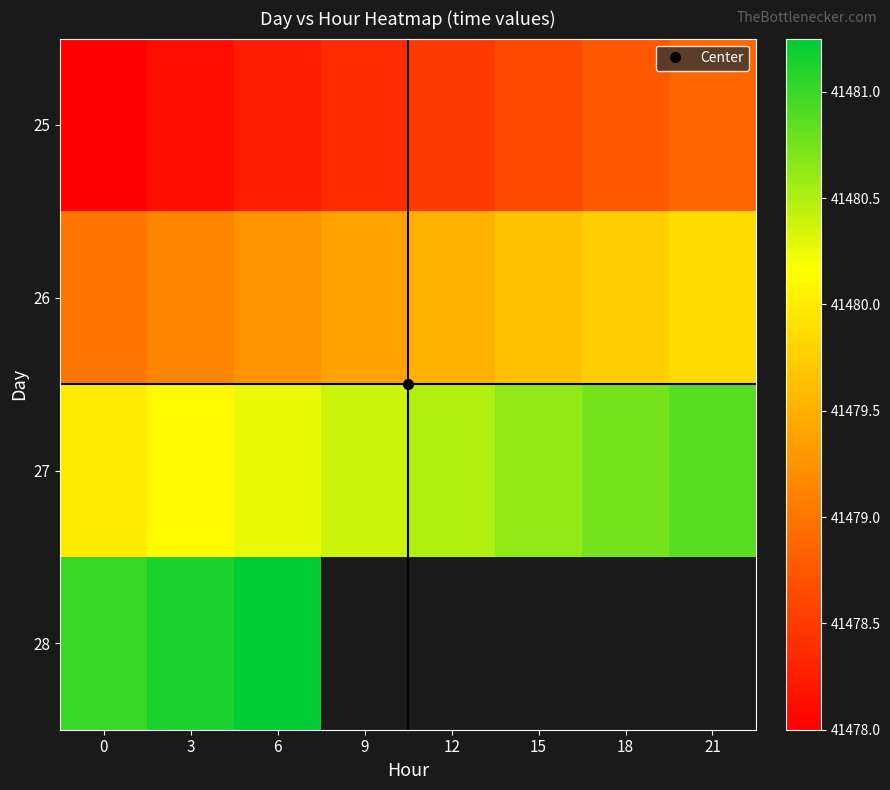

True or false: 25 has a value of 41478.4 at 9.

True